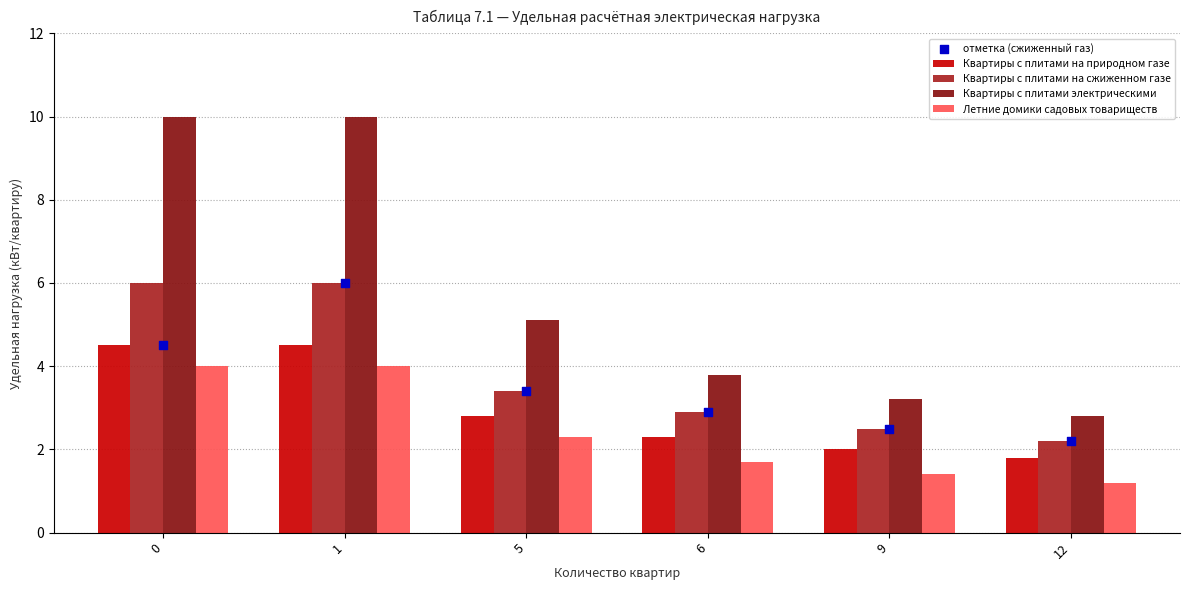

What is the total value across all series at 6?

13.6